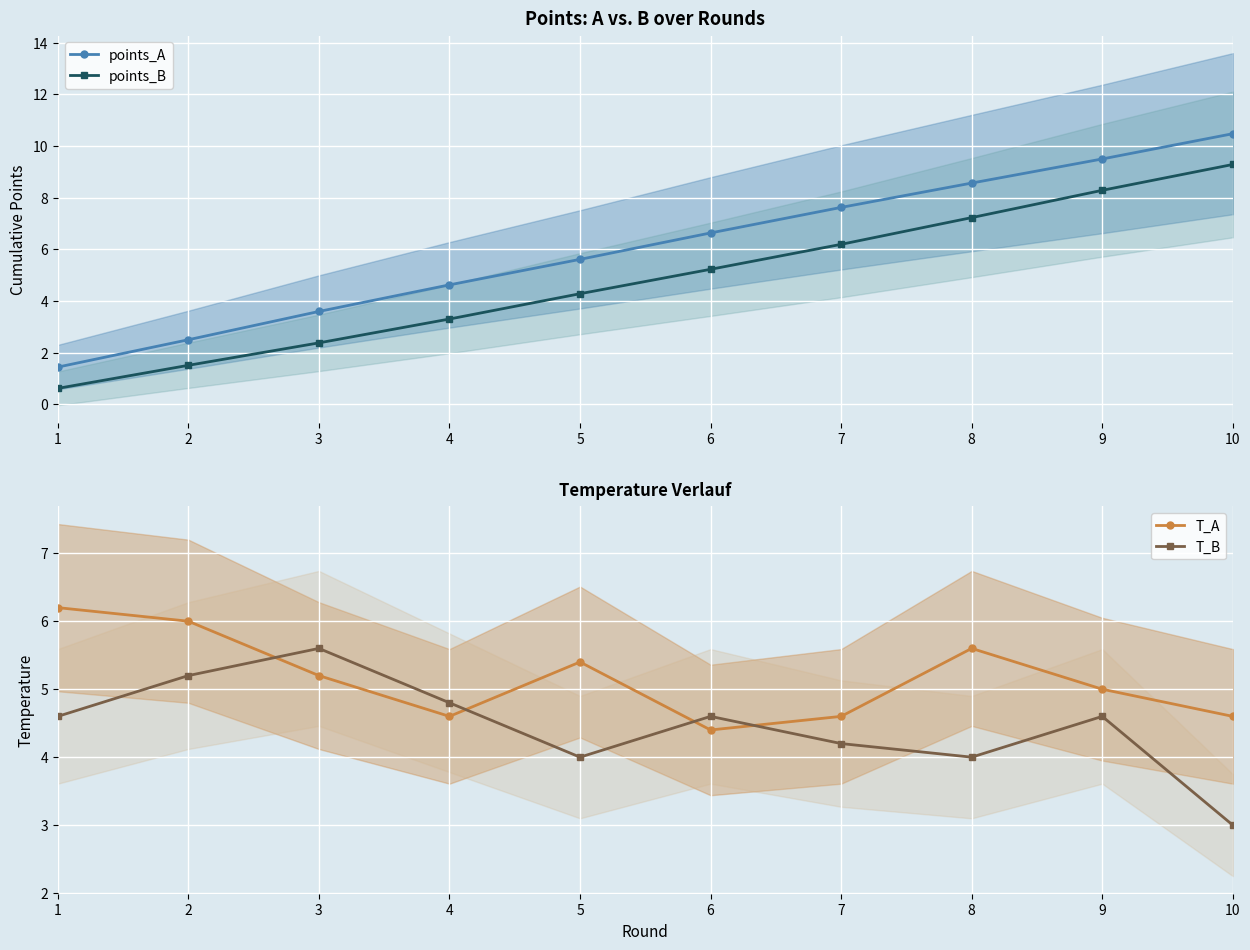

What is the maximum value for points_B?

9.3